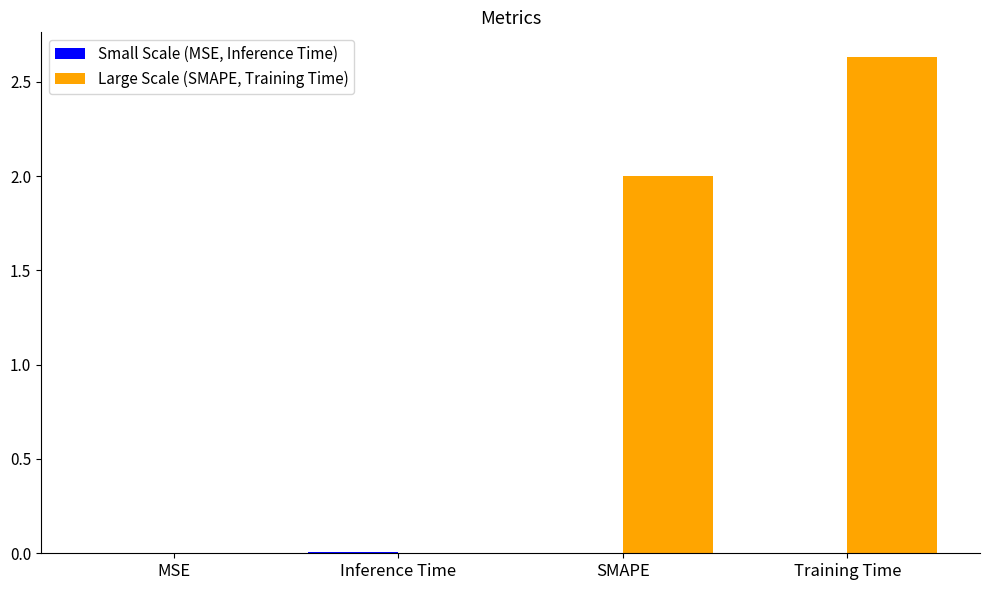

The Large Scale (SMAPE, Training Time) series shows 2.0 at SMAPE. True or false?

True